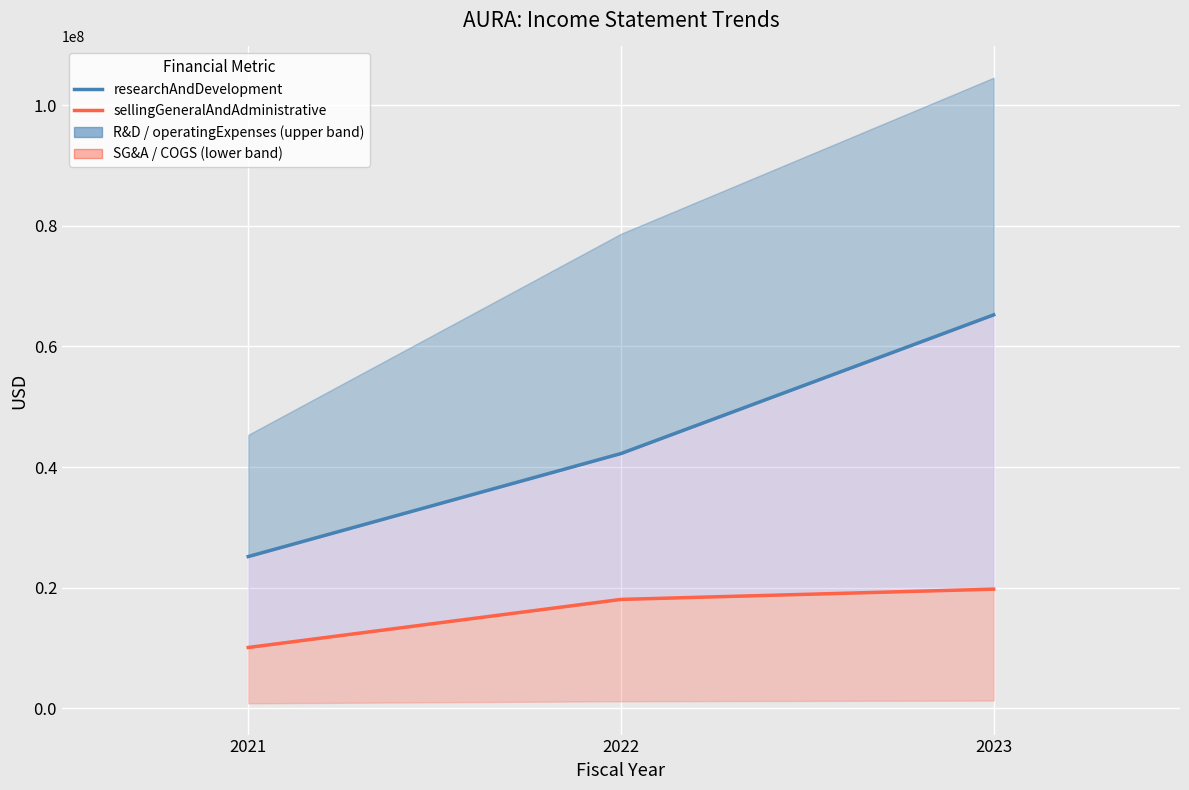

What is the minimum value for researchAndDevelopment?

25161000